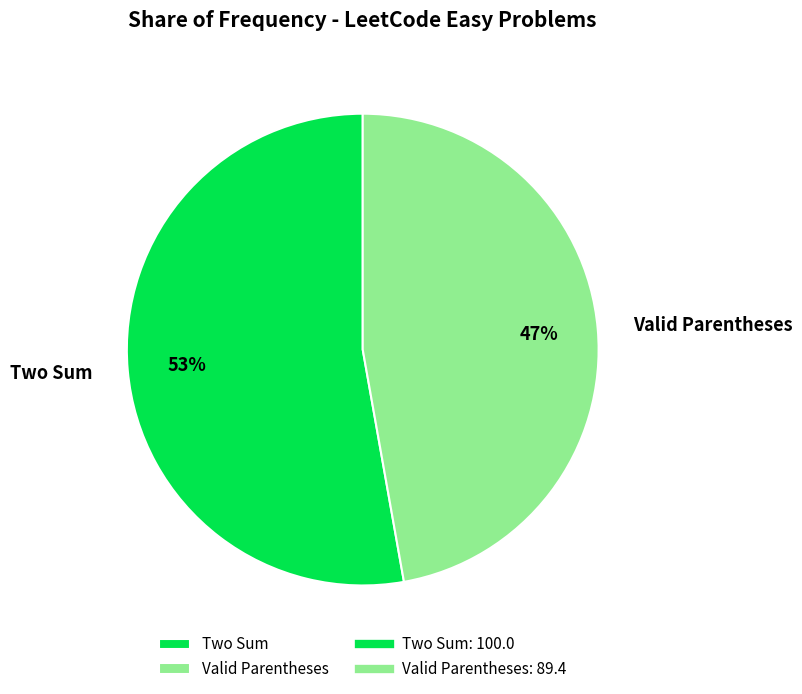

Rank the categories by value from lowest to highest.

Valid Parentheses, Two Sum